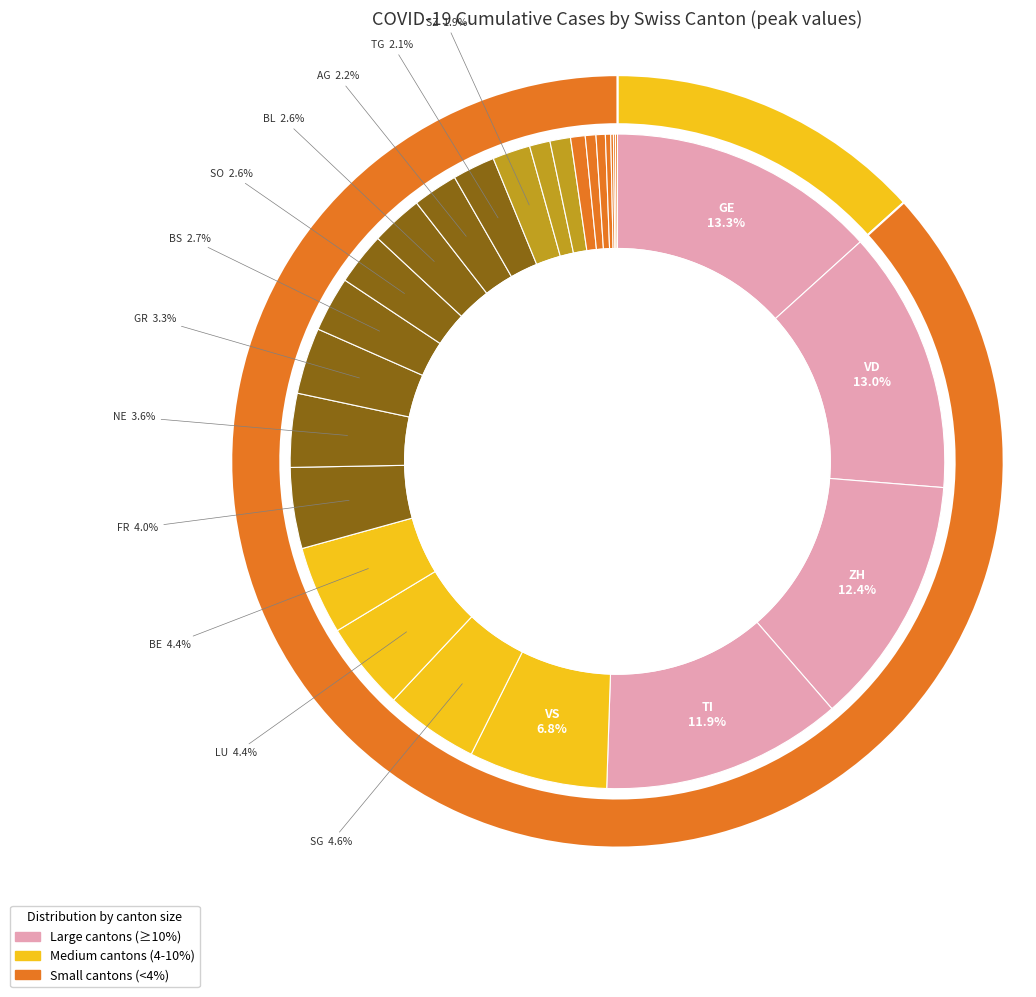

Approximately how many times larger is the value at JU compared to BL?

0.3